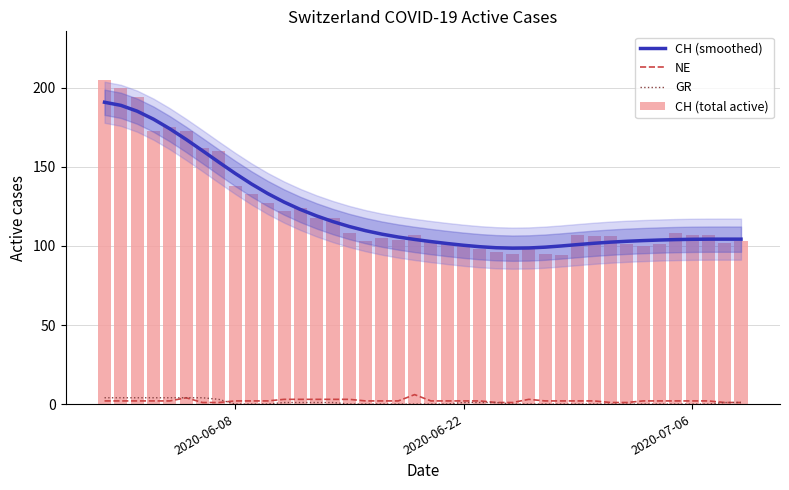

True or false: CH (smoothed) and NE intersect in this chart.

False